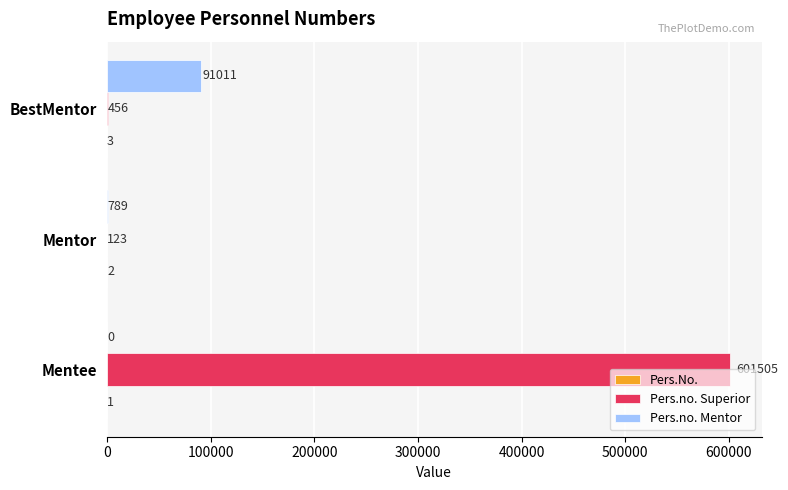

At which label is Pers.no. Superior closest to 300814?

BestMentor